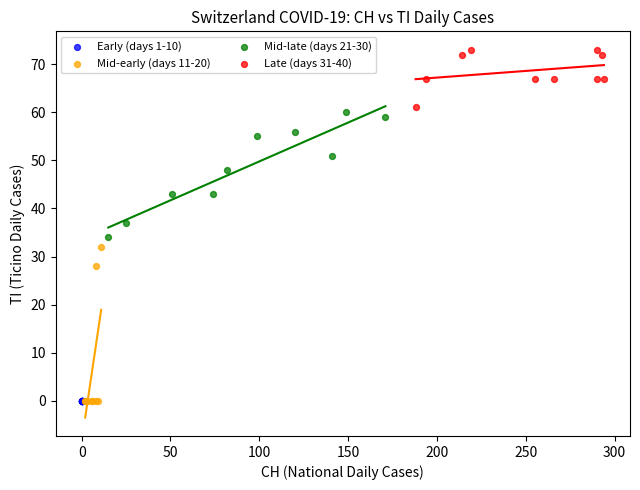

What are all the series names shown in the legend?

Early (days 1-10), Mid-early (days 11-20), Mid-late (days 21-30), Late (days 31-40)